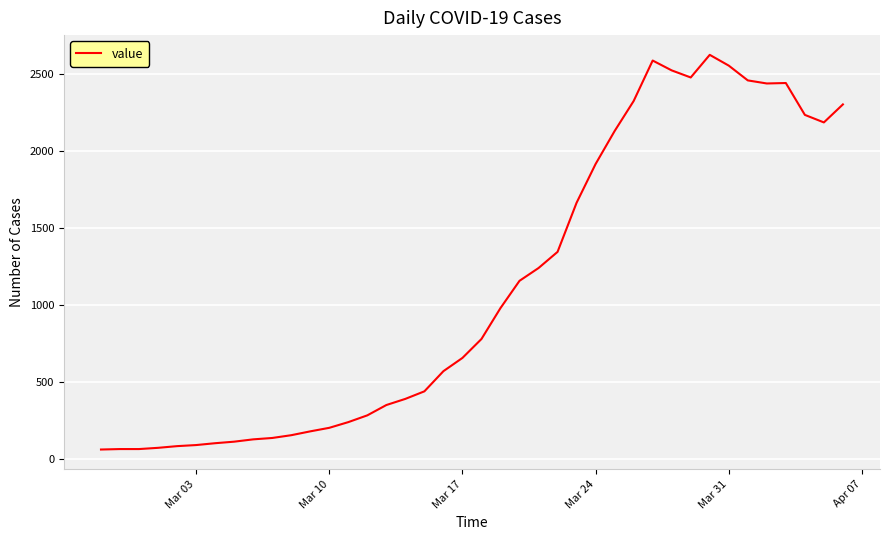

What is the minimum value shown in the chart?

61